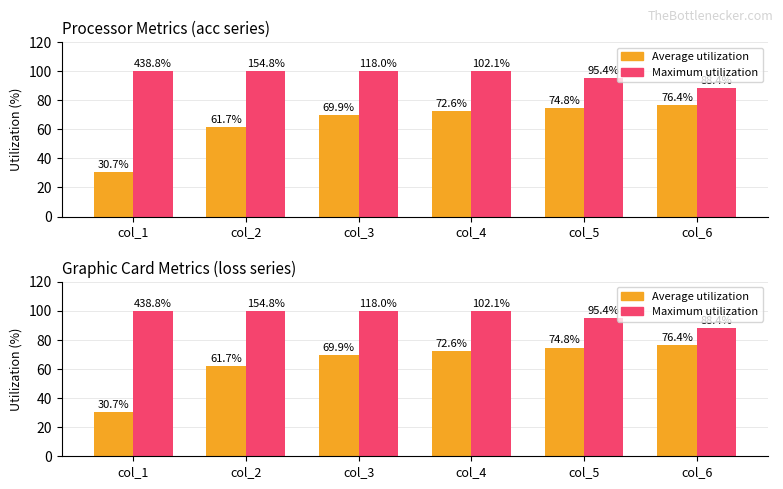

At how many categories does at least one series exceed 95?

5